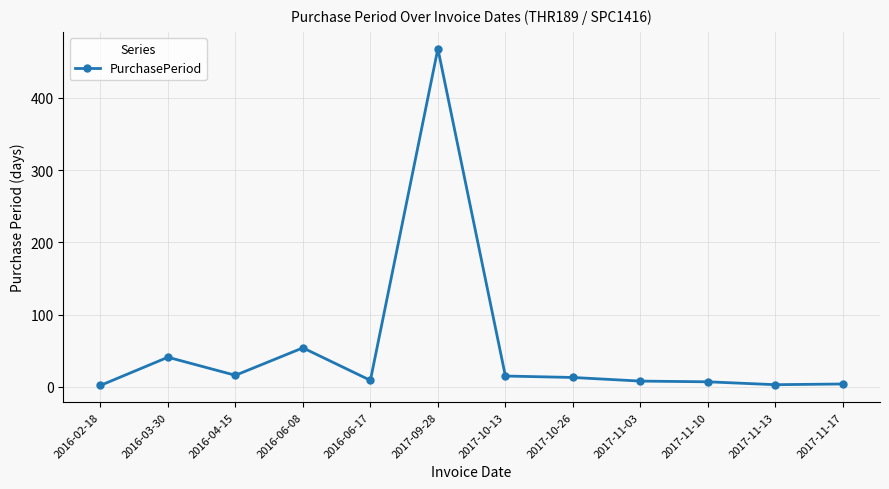

What is the label of the 2nd point from the right?

2017-11-13